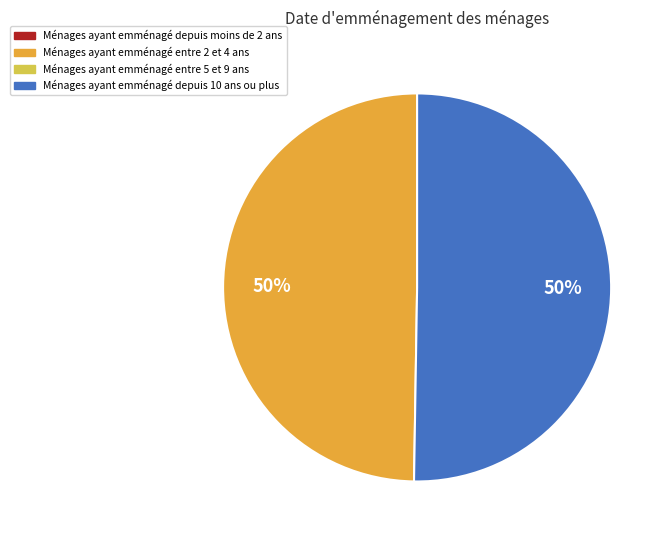

To the nearest percent, what is the average slice percentage?

50%